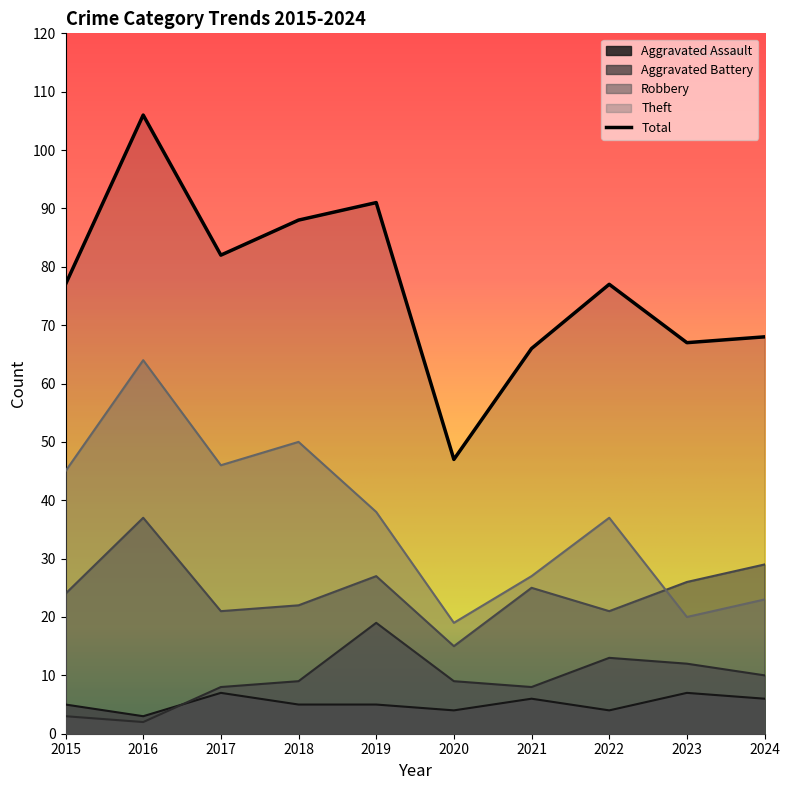

Reading left to right, transcribe all the data shown in this chart.

Aggravated Assault: 2015=5	2016=3	2017=7	2018=5	2019=5	2020=4	2021=6	2022=4	2023=7	2024=6
Aggravated Battery: 2015=3	2016=2	2017=8	2018=9	2019=19	2020=9	2021=8	2022=13	2023=12	2024=10
Robbery: 2015=24	2016=37	2017=21	2018=22	2019=27	2020=15	2021=25	2022=21	2023=26	2024=29
Theft: 2015=45	2016=64	2017=46	2018=50	2019=38	2020=19	2021=27	2022=37	2023=20	2024=23
Total: 2015=77	2016=106	2017=82	2018=88	2019=91	2020=47	2021=66	2022=77	2023=67	2024=68